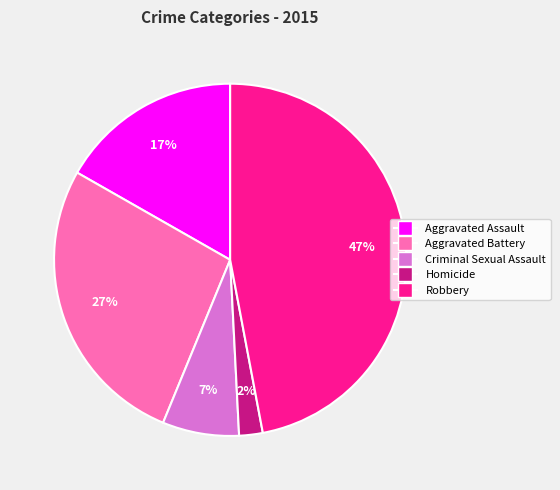

Count the number of slices in the pie.

5